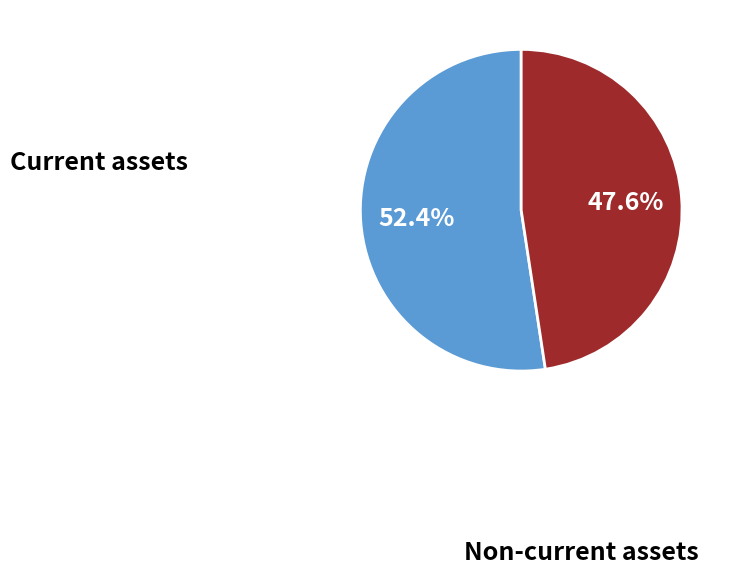

Which slice is the smallest?

Non-current assets